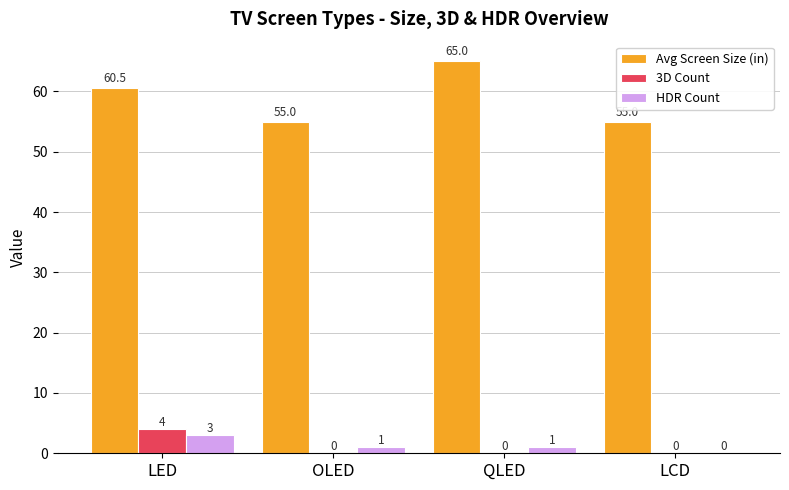

Which series changed the most between OLED and LCD?

HDR Count